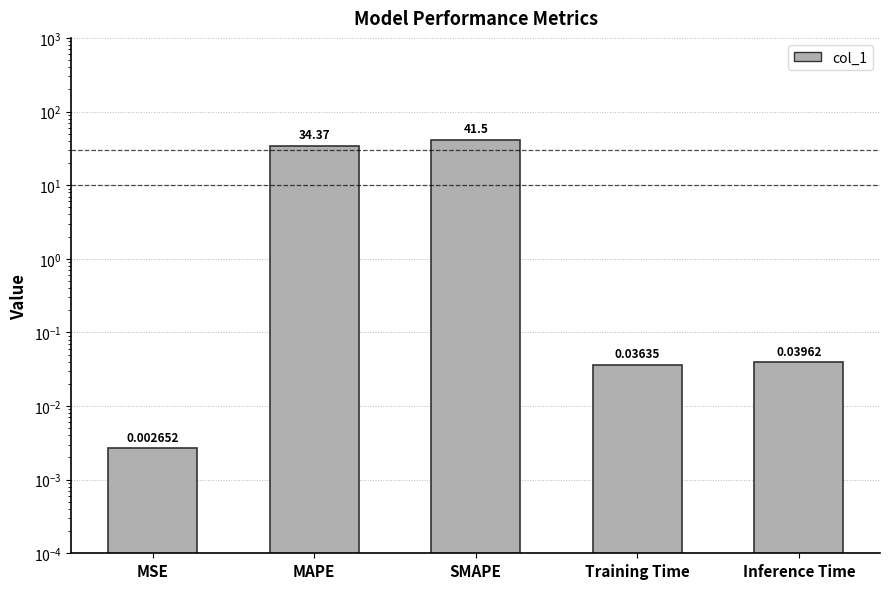

True or false: the data shows 0.0 at Training Time.

True